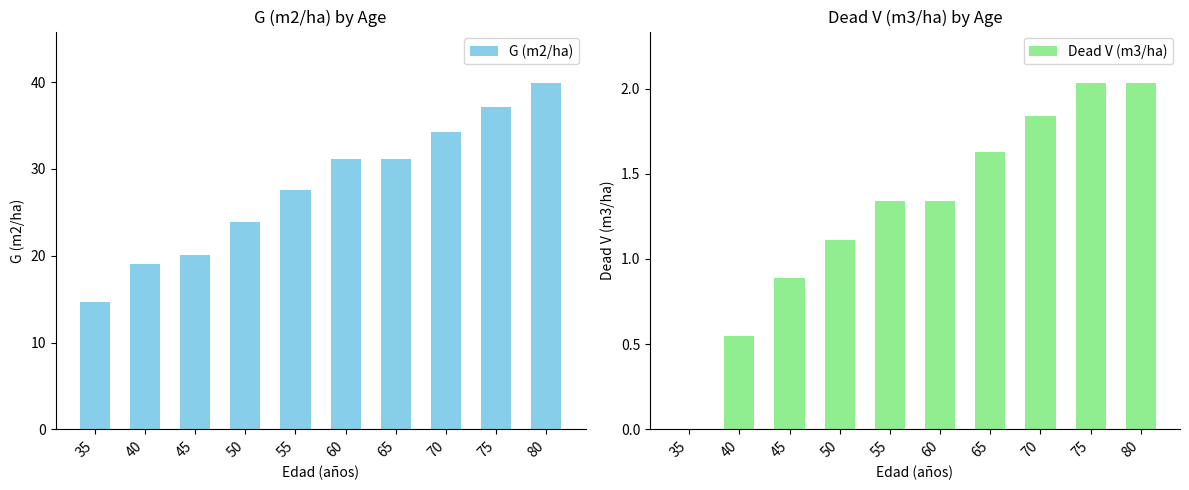

What value does the Dead V (m3/ha) series have at 55?

1.3